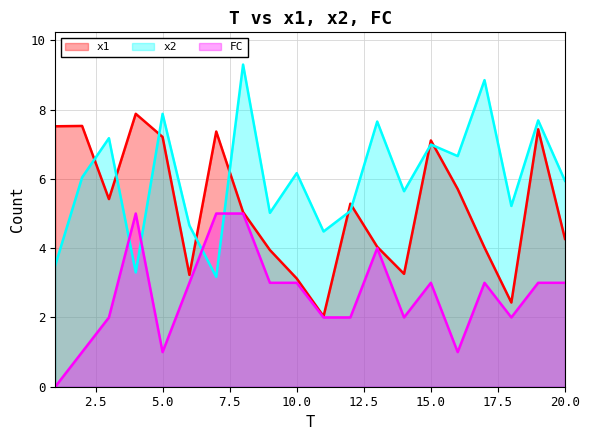

Between 14 and 11, which is larger?

14